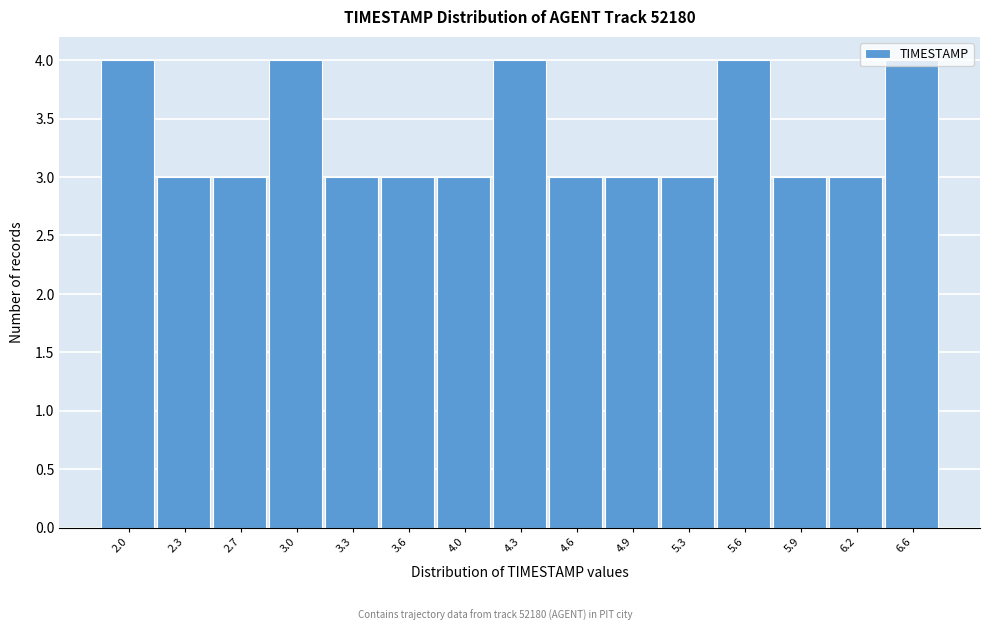

Between 4.6 and 2.0, which is larger?

2.0